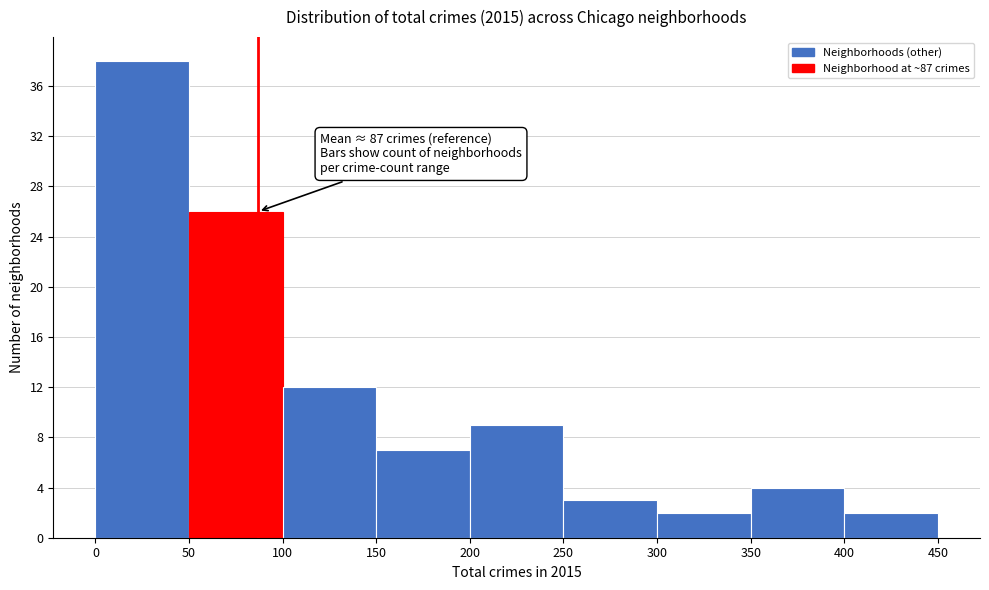

Which range on the x-axis has the tallest bar?

0 to 50